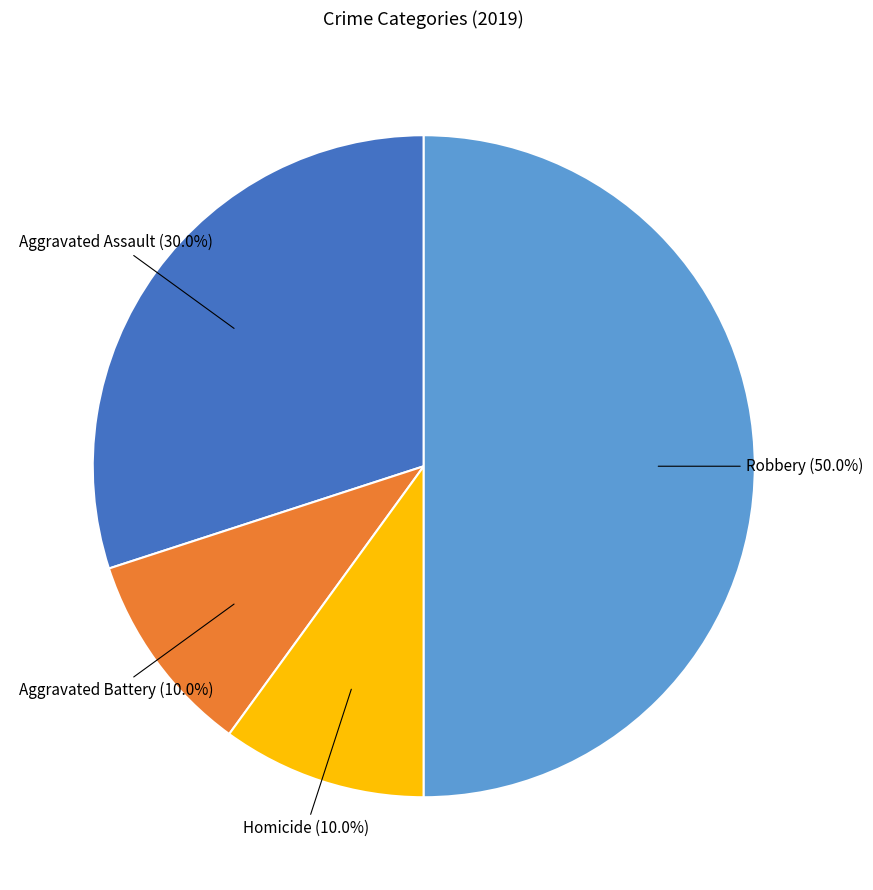

What is the largest slice in the pie chart?

Robbery